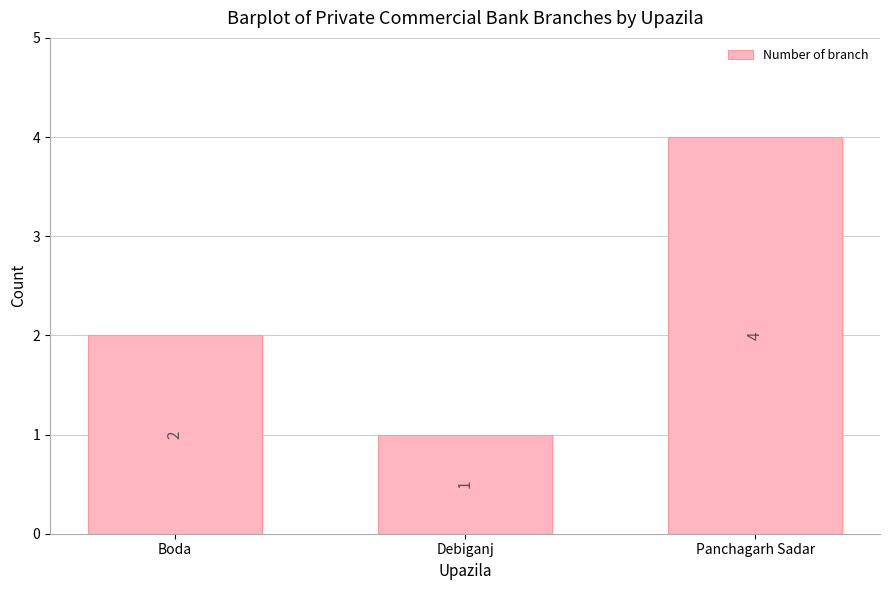

Count the values in the range 1 to 4.

3